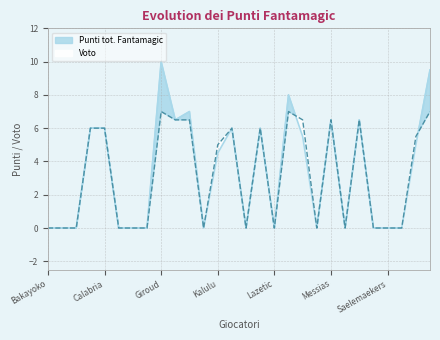

Where does the Voto series first go above 5?

Brahim